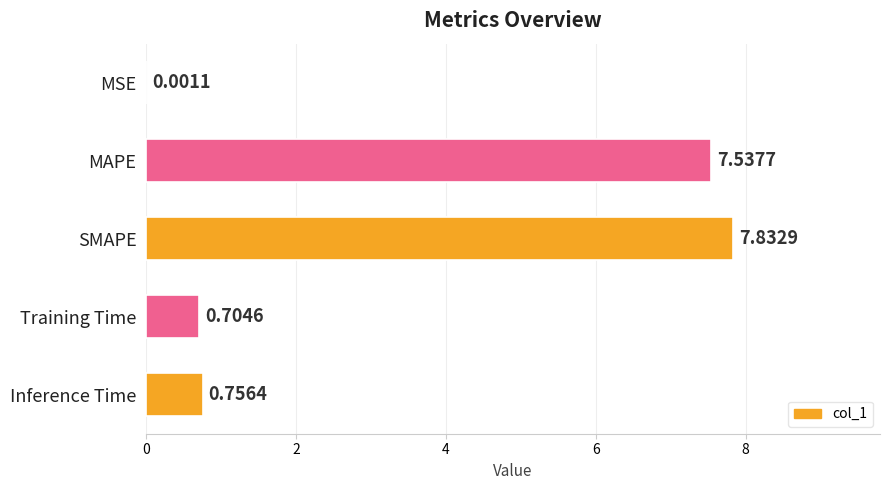

What is the sum of the values at Training Time and Inference Time?

1.5